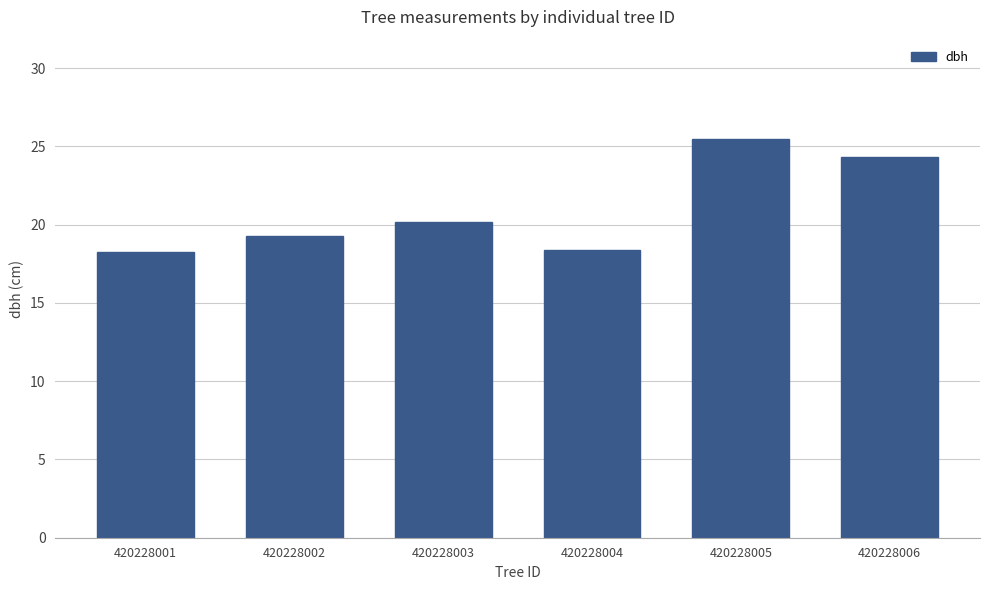

The chart shows a value of 9.3 at 420228003. True or false?

False